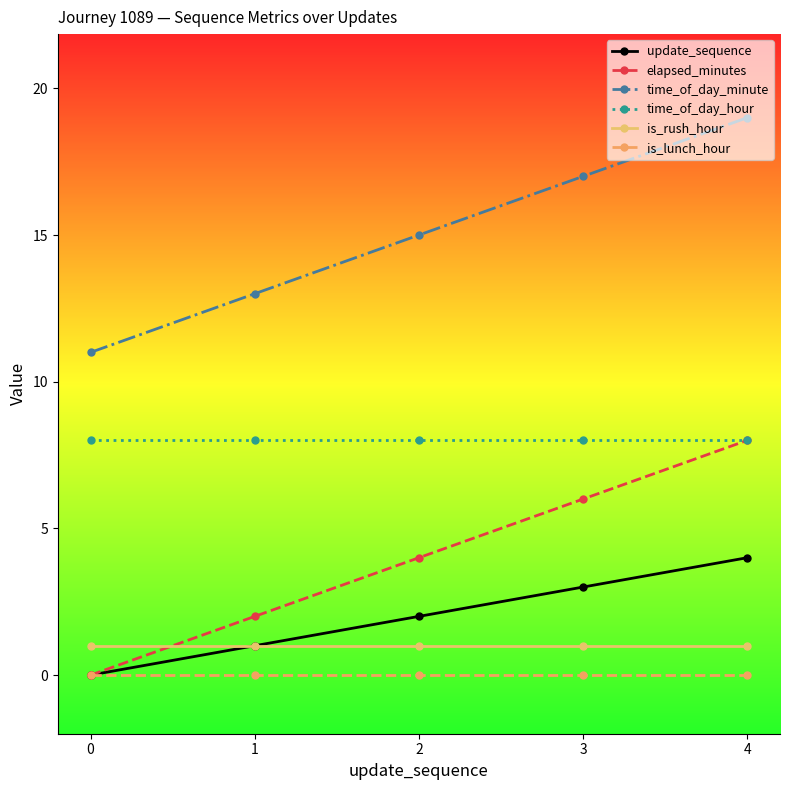

Reading right to left, extract all data points from this chart.

update_sequence: 4=4	3=3	2=2	1=1	0=0
elapsed_minutes: 4=8	3=6	2=4	1=2	0=0
time_of_day_minute: 4=19	3=17	2=15	1=13	0=11
time_of_day_hour: 4=8	3=8	2=8	1=8	0=8
is_rush_hour: 4=1	3=1	2=1	1=1	0=1
is_lunch_hour: 4=0	3=0	2=0	1=0	0=0